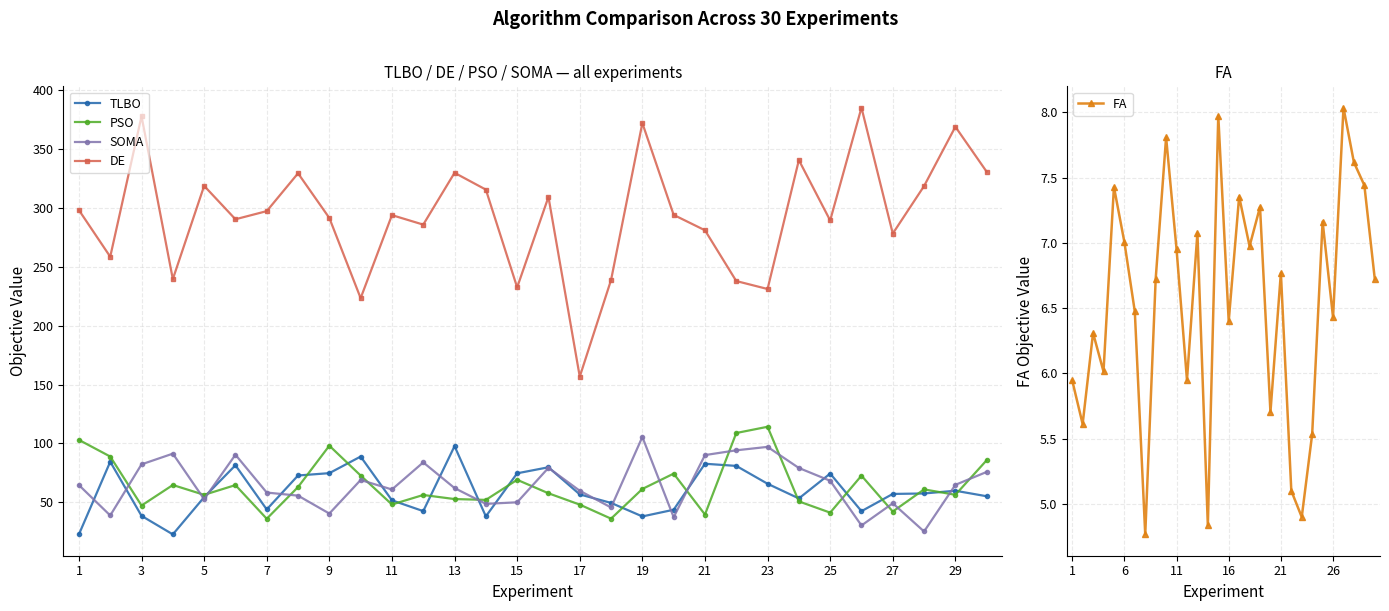

How many series are shown in this chart?

5